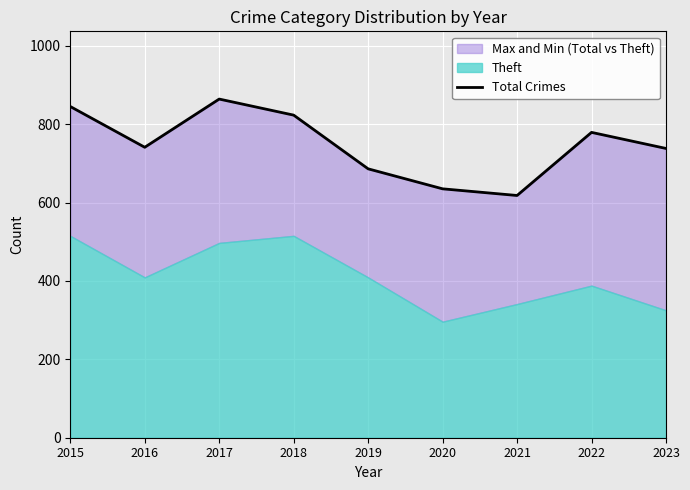

Rank the categories by value from highest to lowest.

2017, 2015, 2018, 2022, 2016, 2023, 2019, 2020, 2021